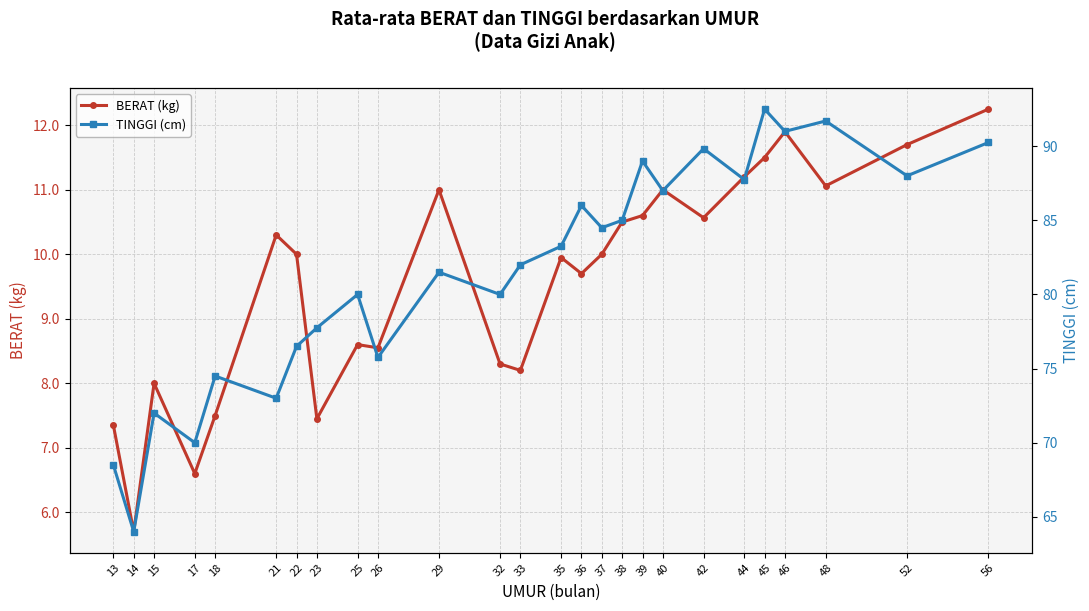

Reading left to right, transcribe all the data shown in this chart.

BERAT (kg): 13=7.3	14=5.7	15=8.0	17=6.6	18=7.5	21=10.3	22=10.0	23=7.5	25=8.6	26=8.6	29=11.0	32=8.3	33=8.2	35=9.9	36=9.7	37=10.0	38=10.5	39=10.6	40=11.0	42=10.6	44=11.2	45=11.5	46=11.9	48=11.1	52=11.7	56=12.2
TINGGI (cm): 13=68.5	14=64.0	15=72.0	17=70.0	18=74.5	21=73.0	22=76.5	23=77.8	25=80.0	26=75.8	29=81.5	32=80.0	33=82.0	35=83.2	36=86.0	37=84.5	38=85.0	39=89.0	40=87.0	42=89.8	44=87.8	45=92.5	46=91.0	48=91.7	52=88.0	56=90.2